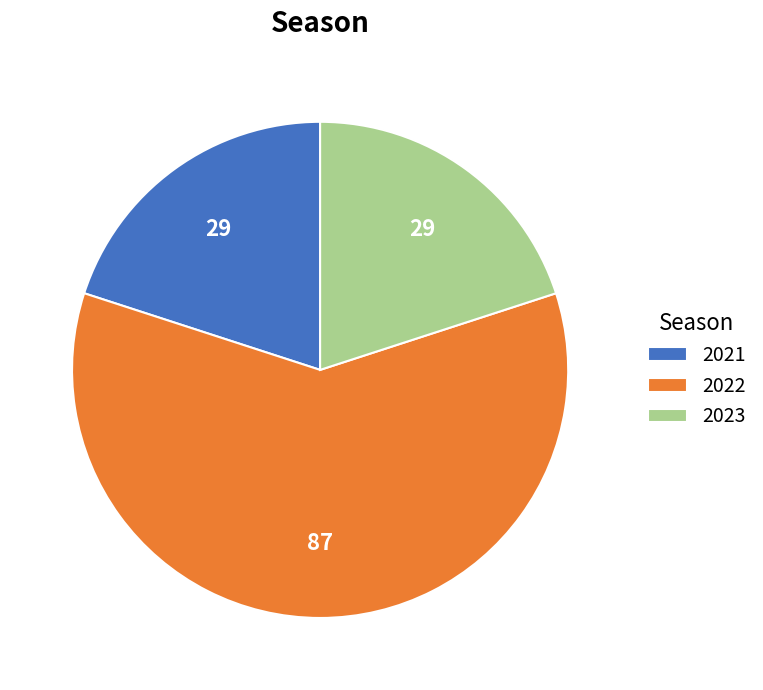

Is it true that 2022 is 60% of the pie?

True